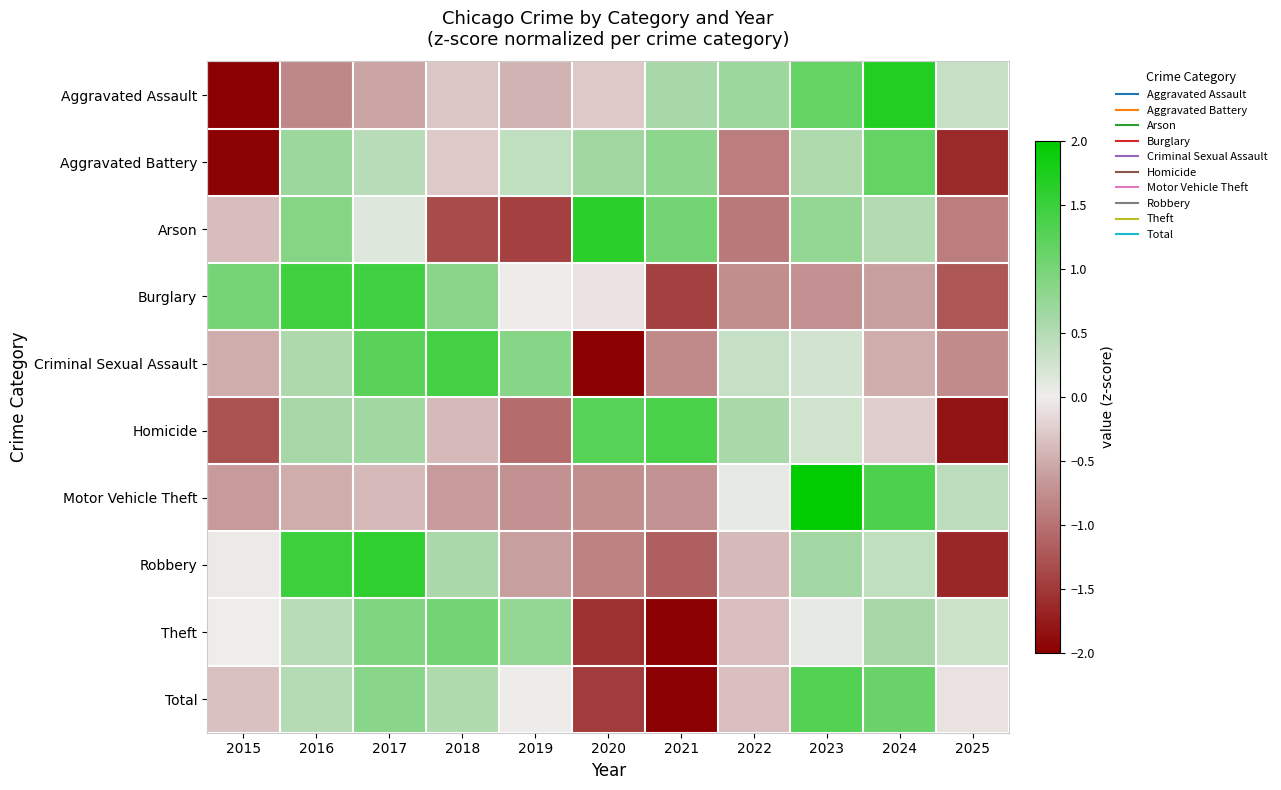

Which series changed the most between 2020 and 2025?

Homicide